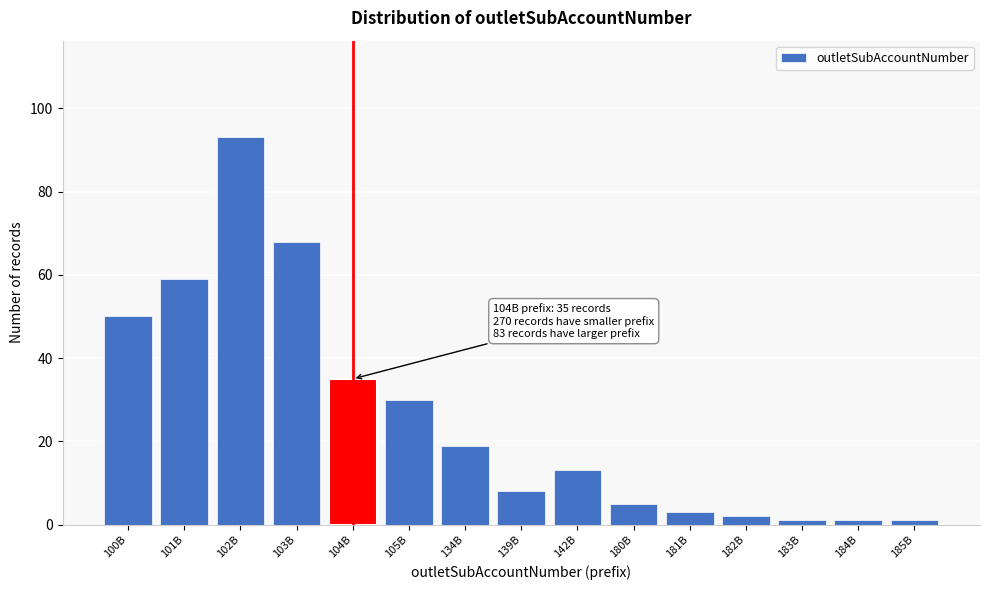

Reading right to left, what are all the values shown in this chart?

185B=1	184B=1	183B=1	182B=2	181B=3	180B=5	142B=13	139B=8	134B=19	105B=30	104B=35	103B=68	102B=93	101B=59	100B=50